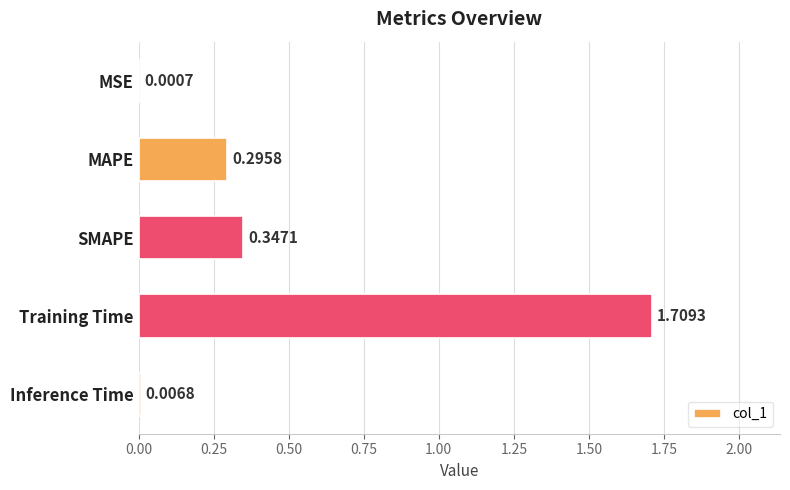

Which category has the highest value across all series?

Training Time